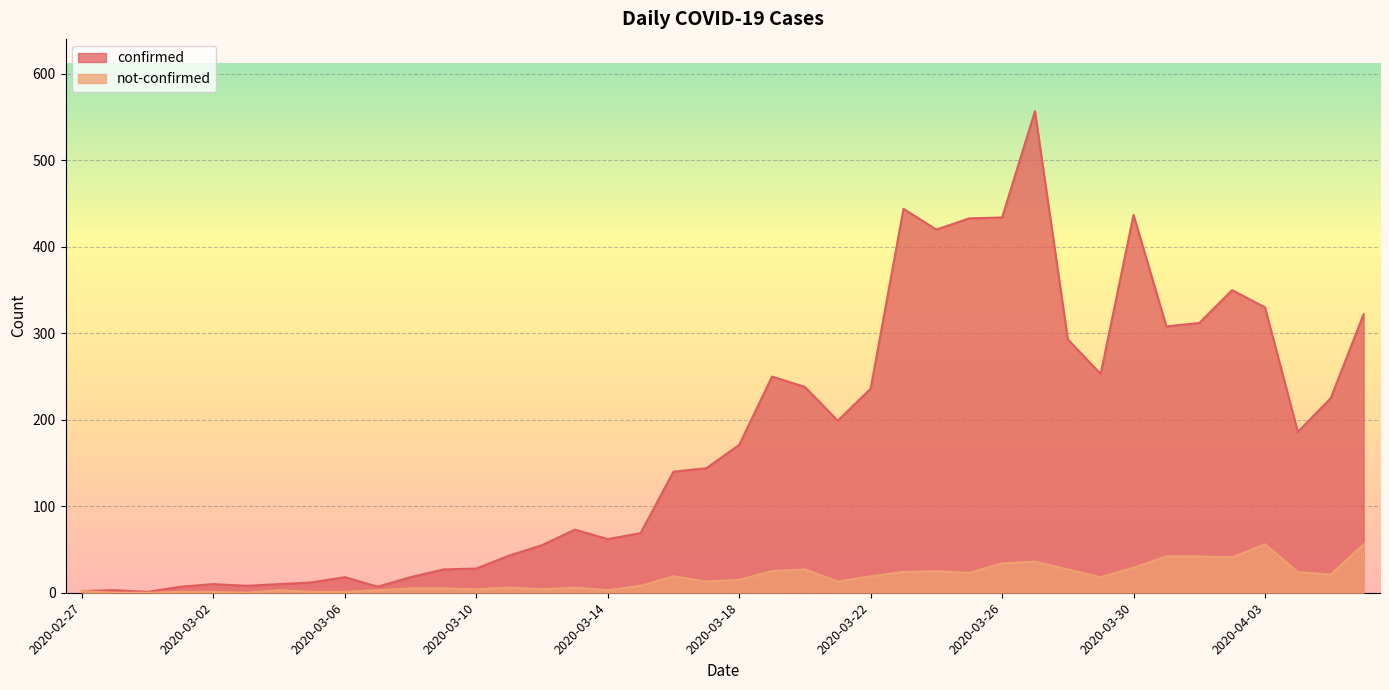

At which label does confirmed reach its peak?

2020-03-27